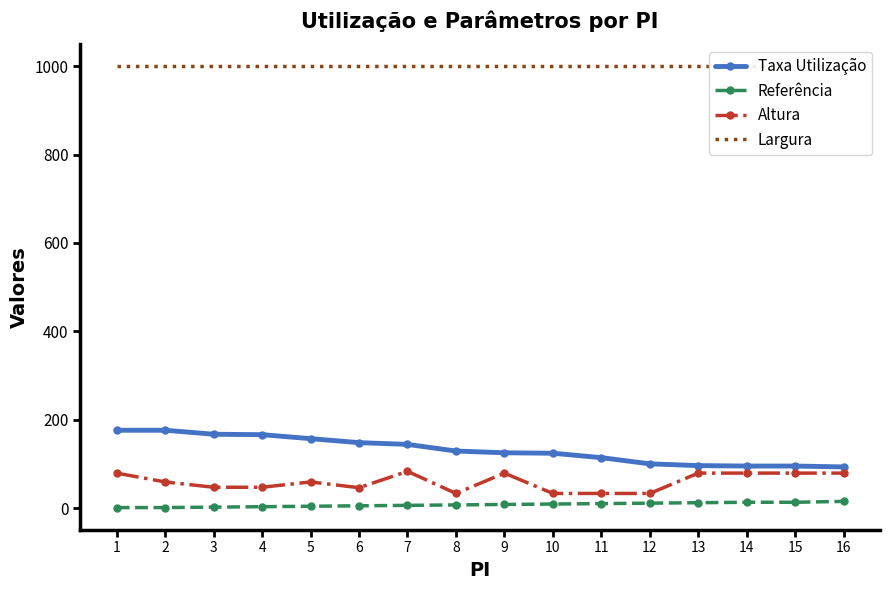

Reading right to left, extract all data points from this chart.

Taxa Utilização: 93	95	95	96	100	114	124	125	129	144	148	157	166	167	176	176
Referência: 15	13	13	12	11	10	9	8	7	6	5	4	3	2	1	1
Altura: 79	79	79	79	33	33	33	79	33	83	46	59	47	47	59	79
Largura: 1000	1000	1000	1000	1000	1000	1000	1000	1000	1000	1000	1000	1000	1000	1000	1000